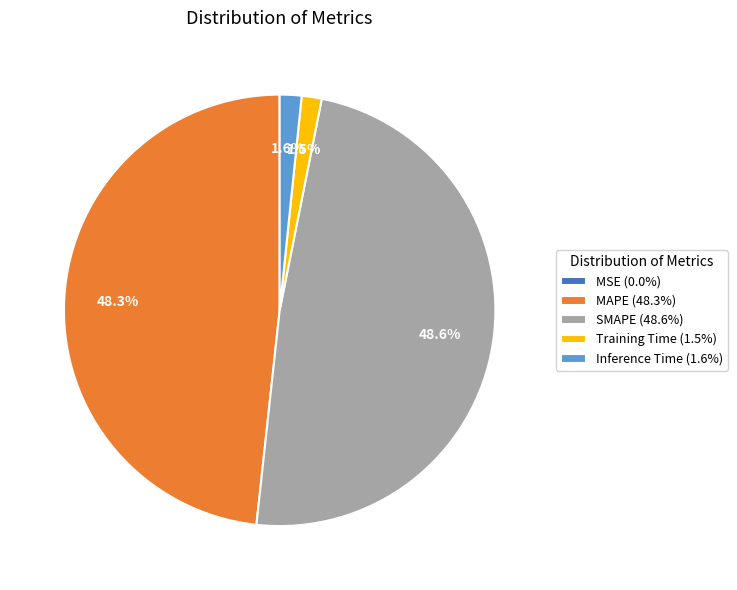

Does any single category account for the majority?

No